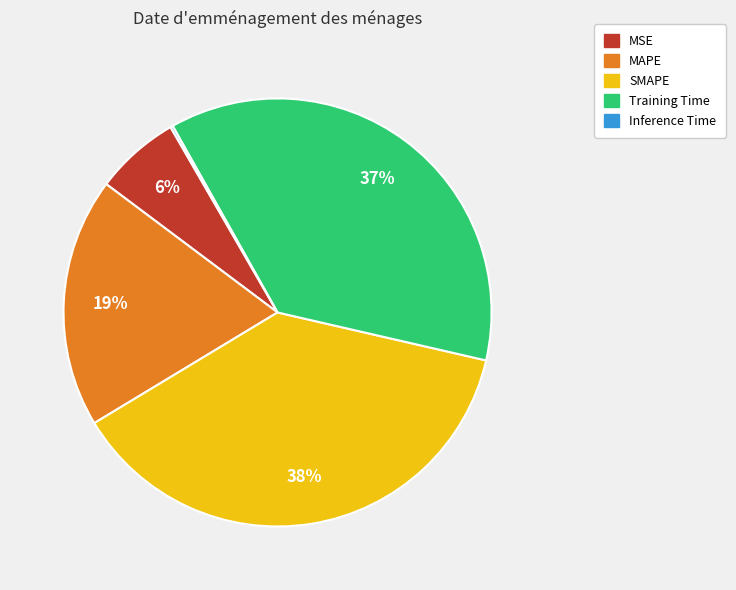

Which category has the biggest portion of the pie?

SMAPE